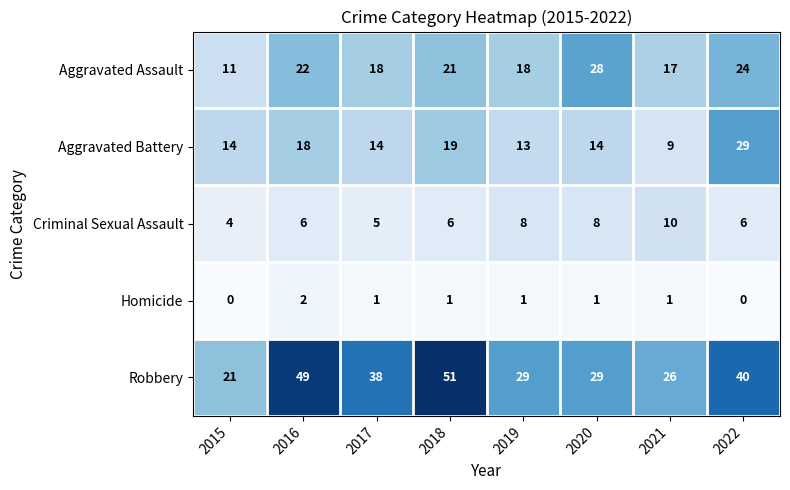

How many data points in Robbery are less than 38?

4